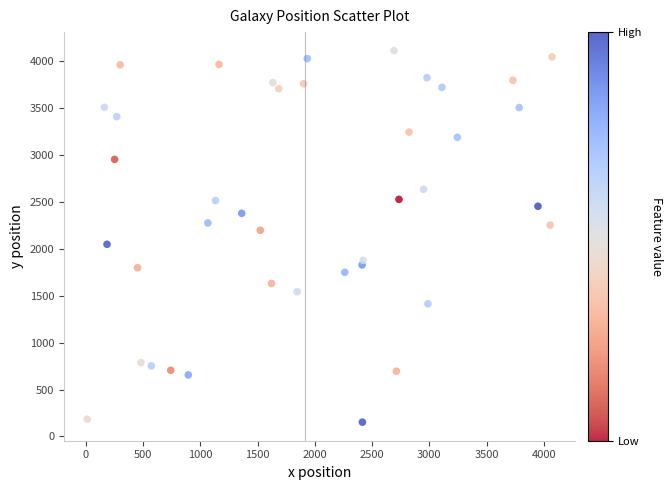

What is the range of Y values (max minus min)?

3956.1